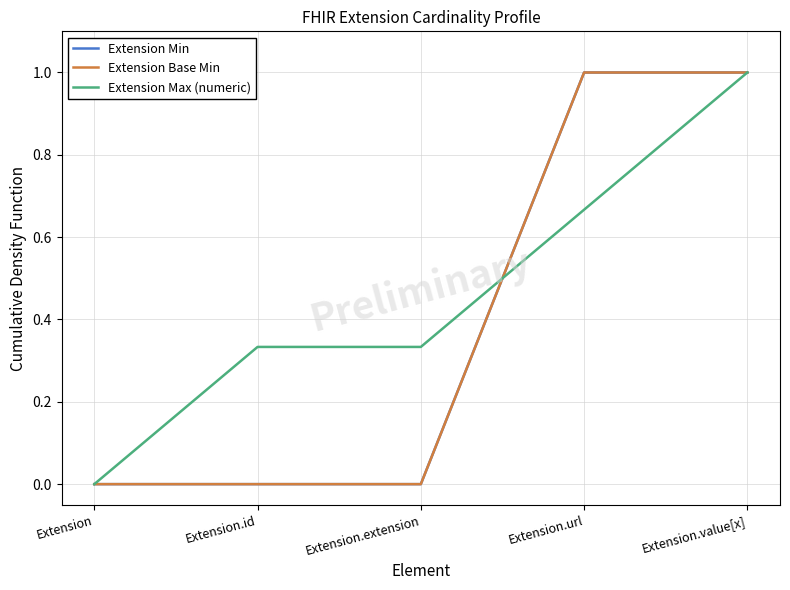

True or false: Extension Base Min has a value of 1.0 at Extension.url.

True